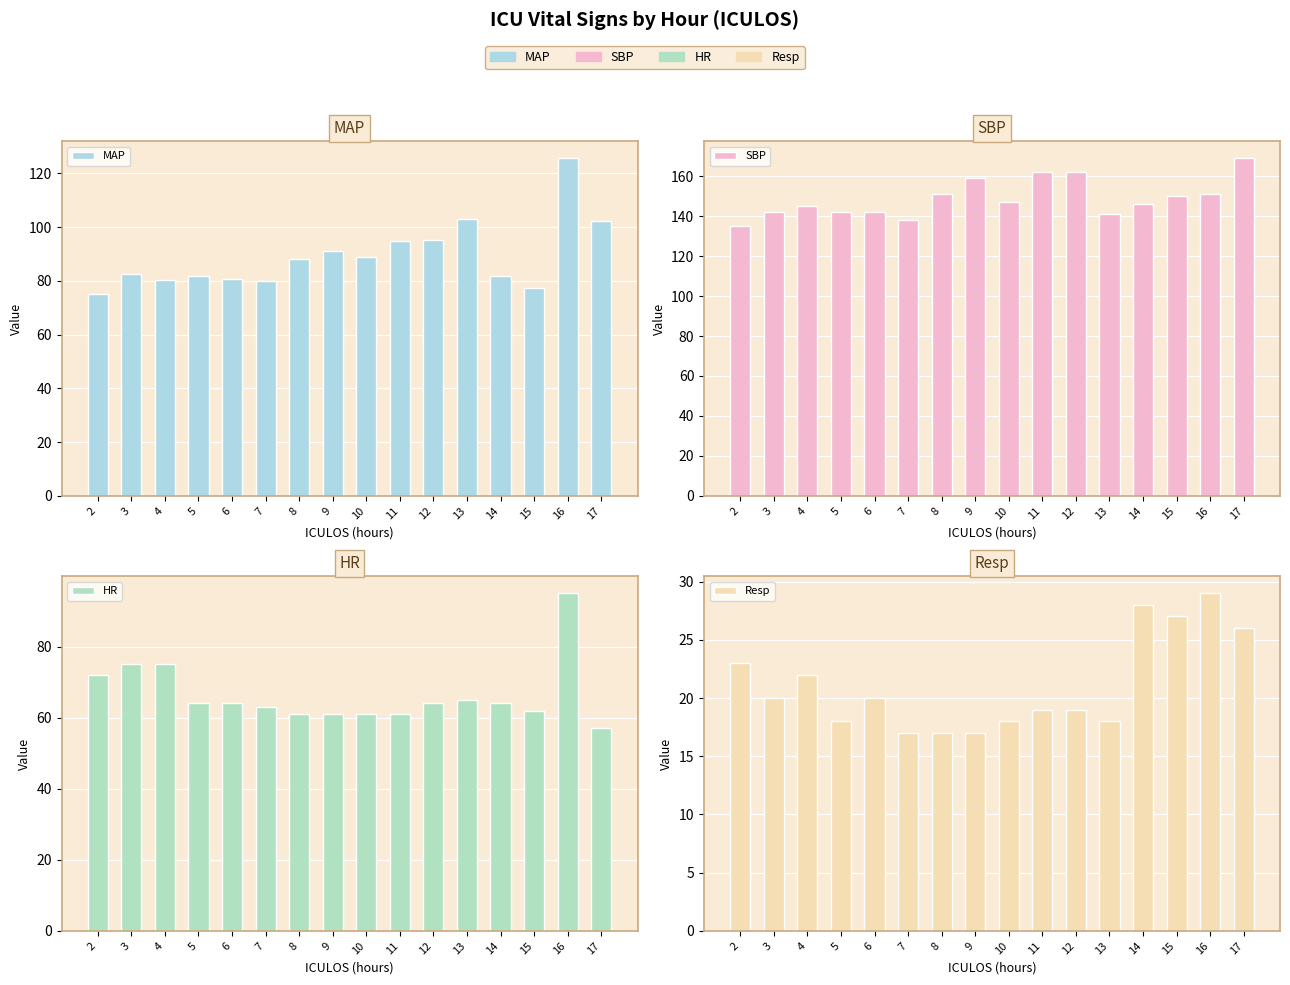

Is it true that HR equals 64.0 at 5?

True